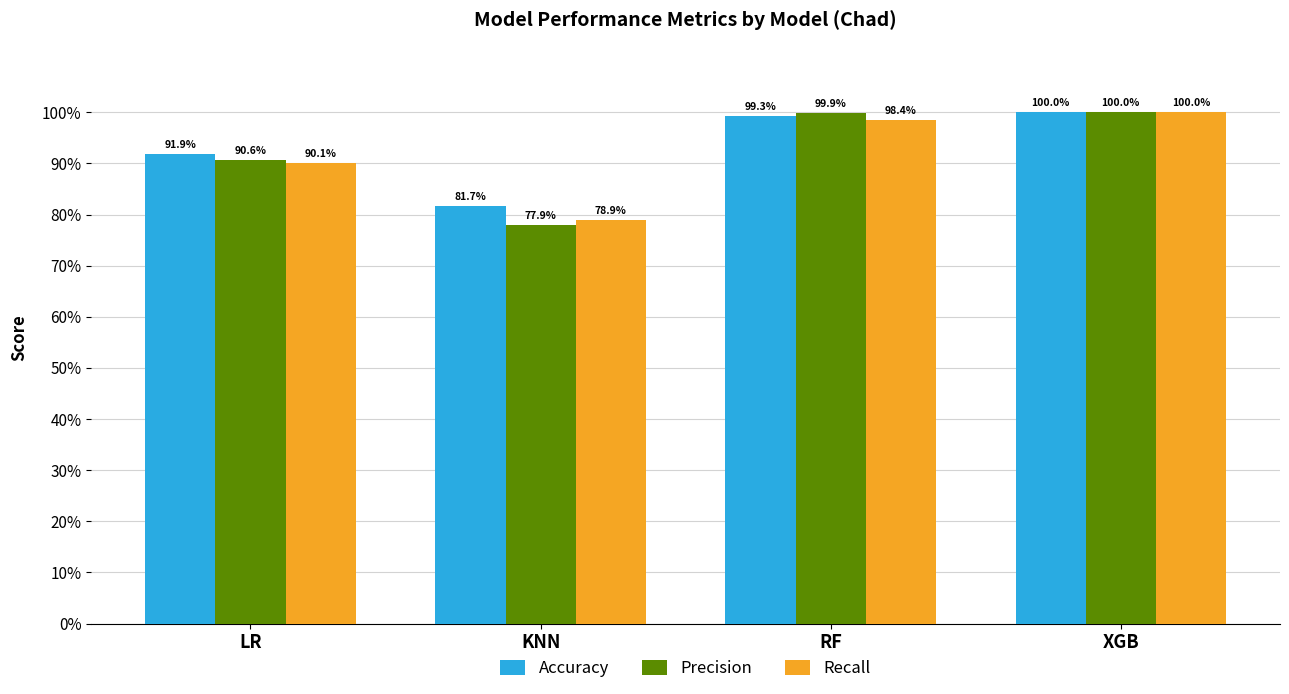

Does the chart contain any negative values?

No